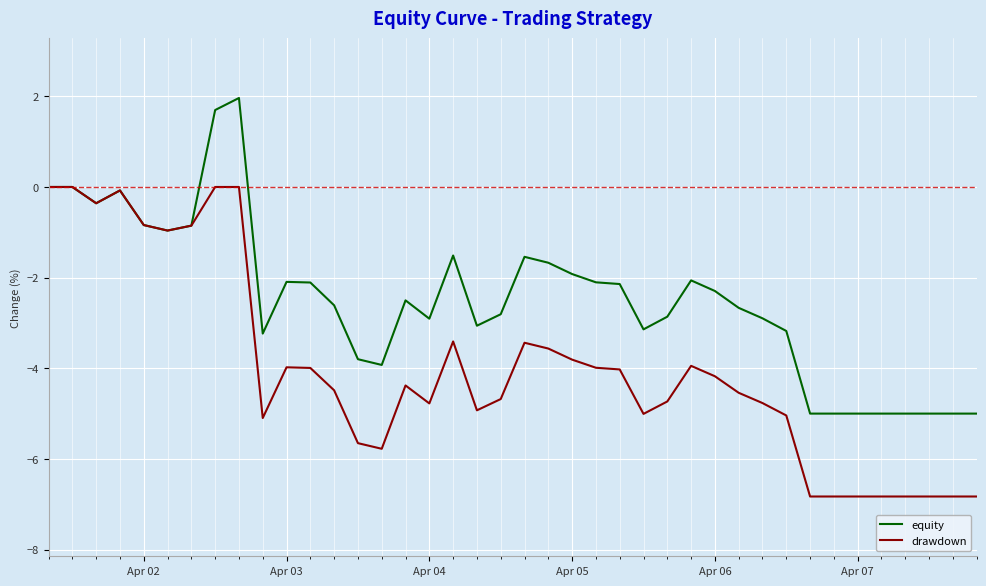

Rank the series by their maximum value, from highest to lowest.

equity, drawdown